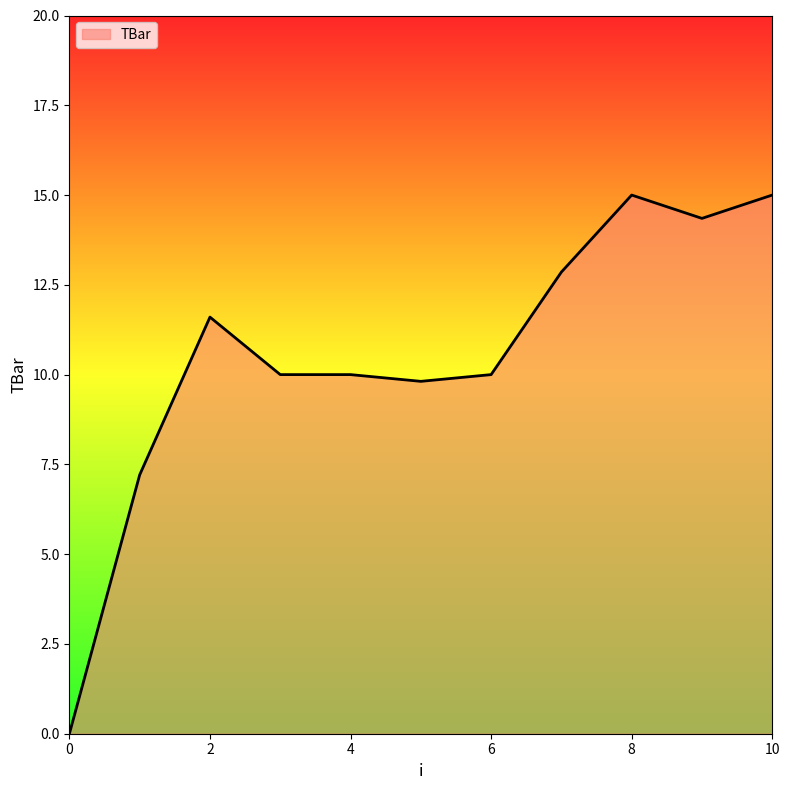

What is the greatest value displayed?

15.0